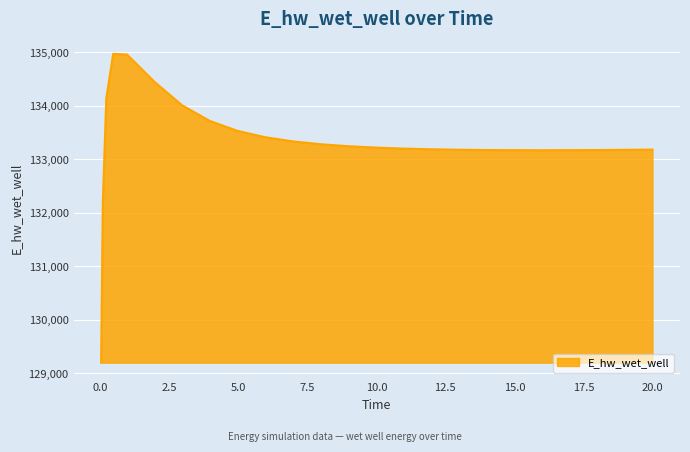

What is the difference between the maximum and minimum values?

5772.6